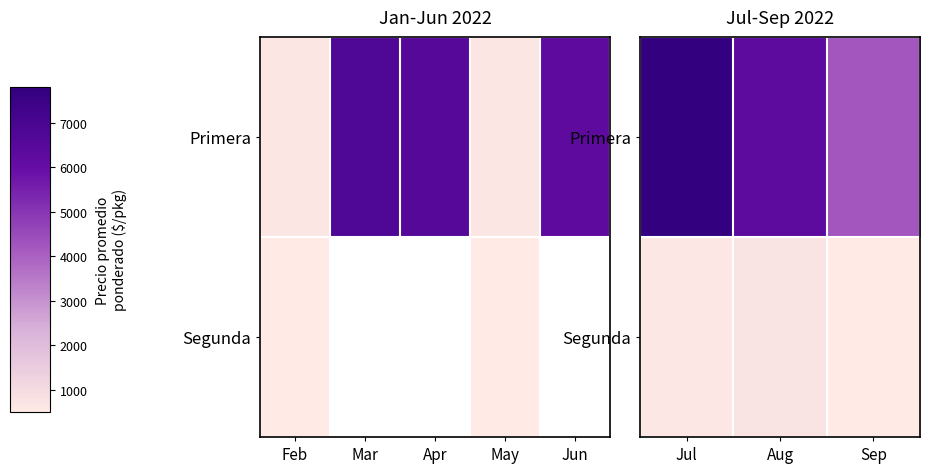

Which has a higher value, Mar or Apr?

Mar